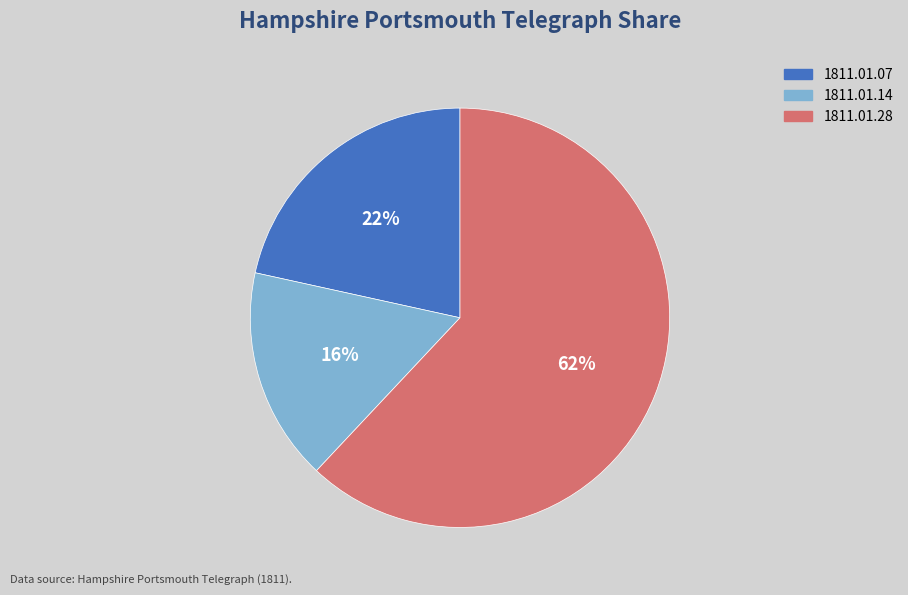

Does any single category account for the majority?

Yes